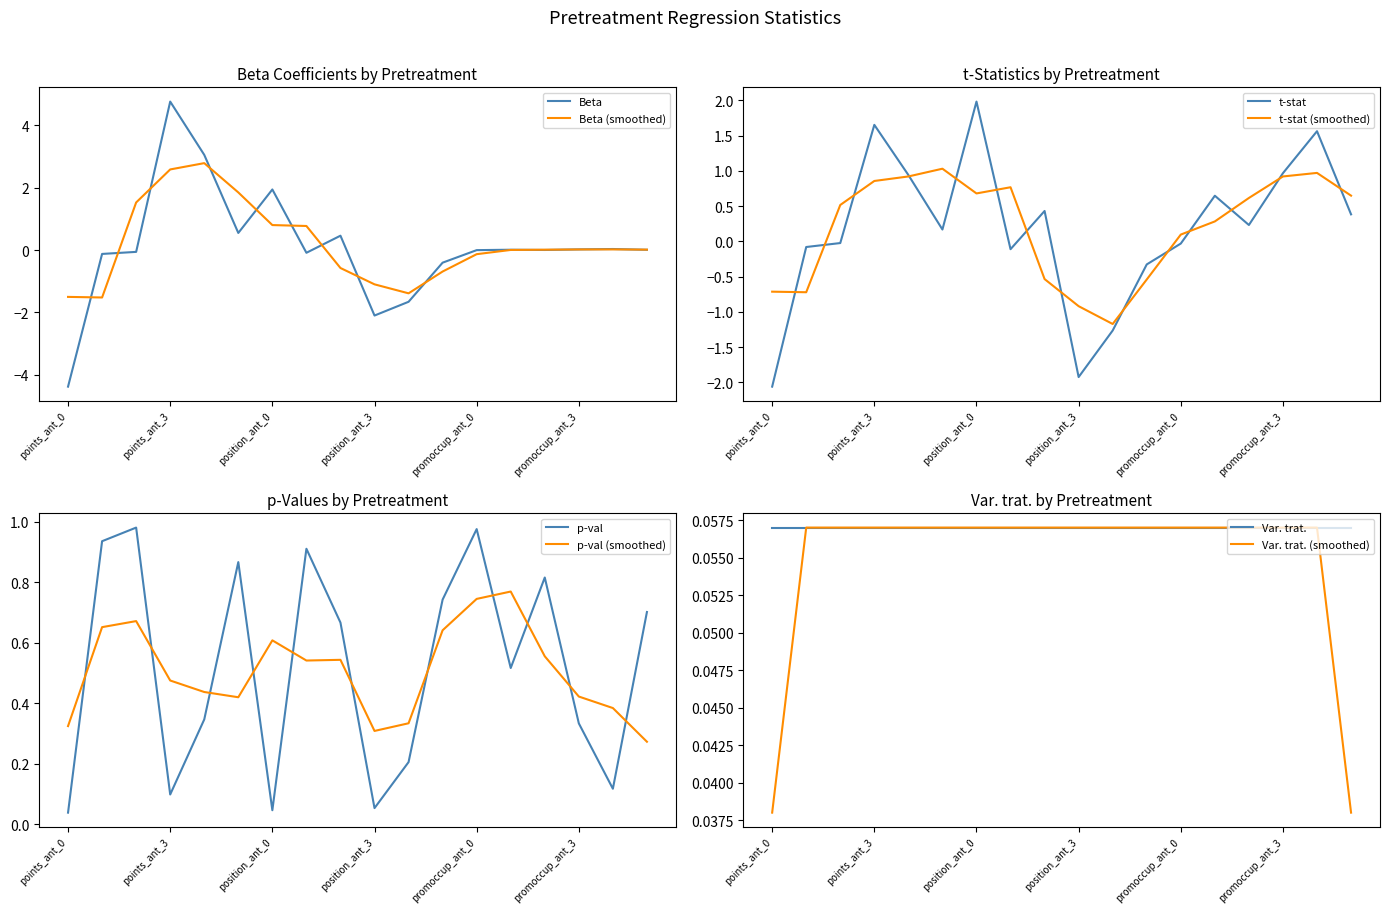

True or false: Beta has a value of -3.7 at position_ant_3.

False